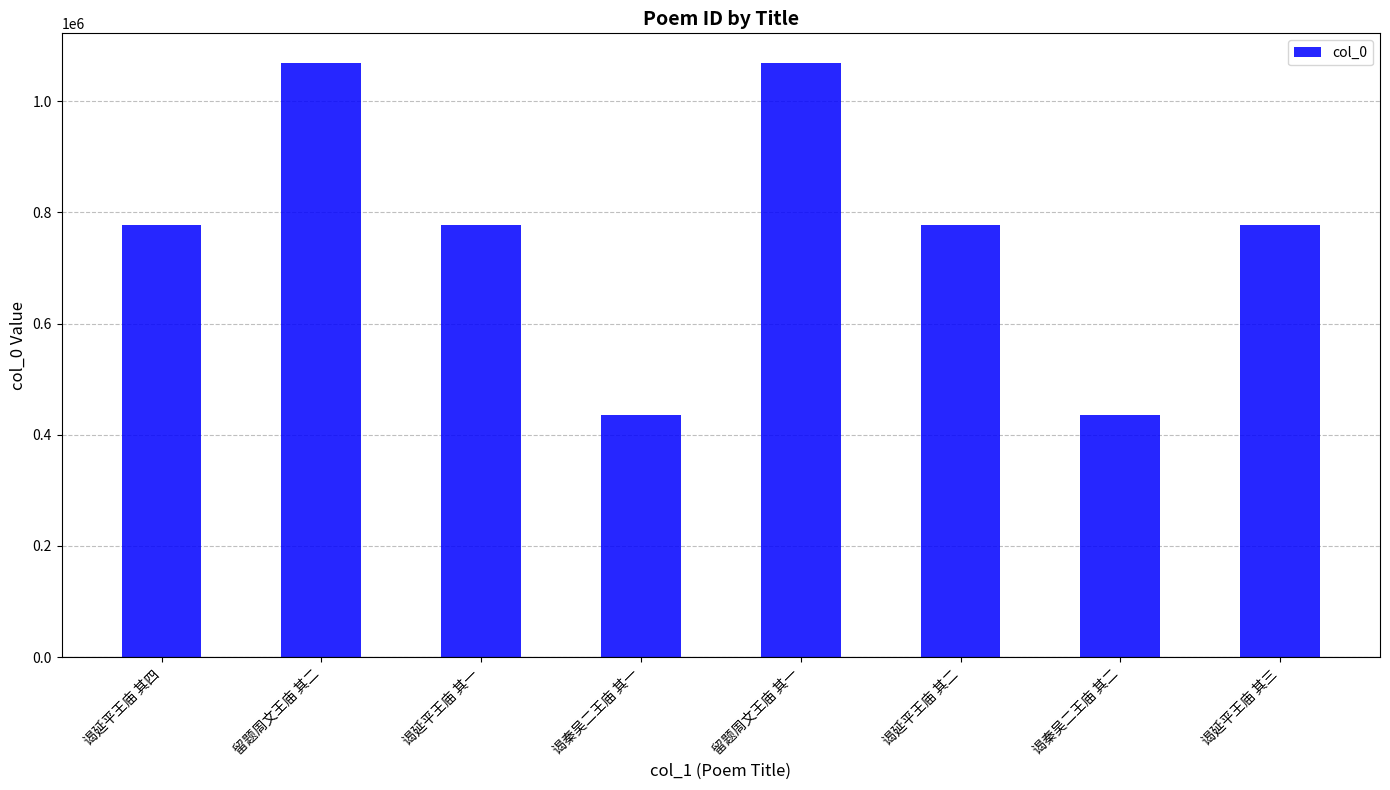

What is the change in value from 谒延平王庙 其一 to 留题周文王庙 其一?

+291993